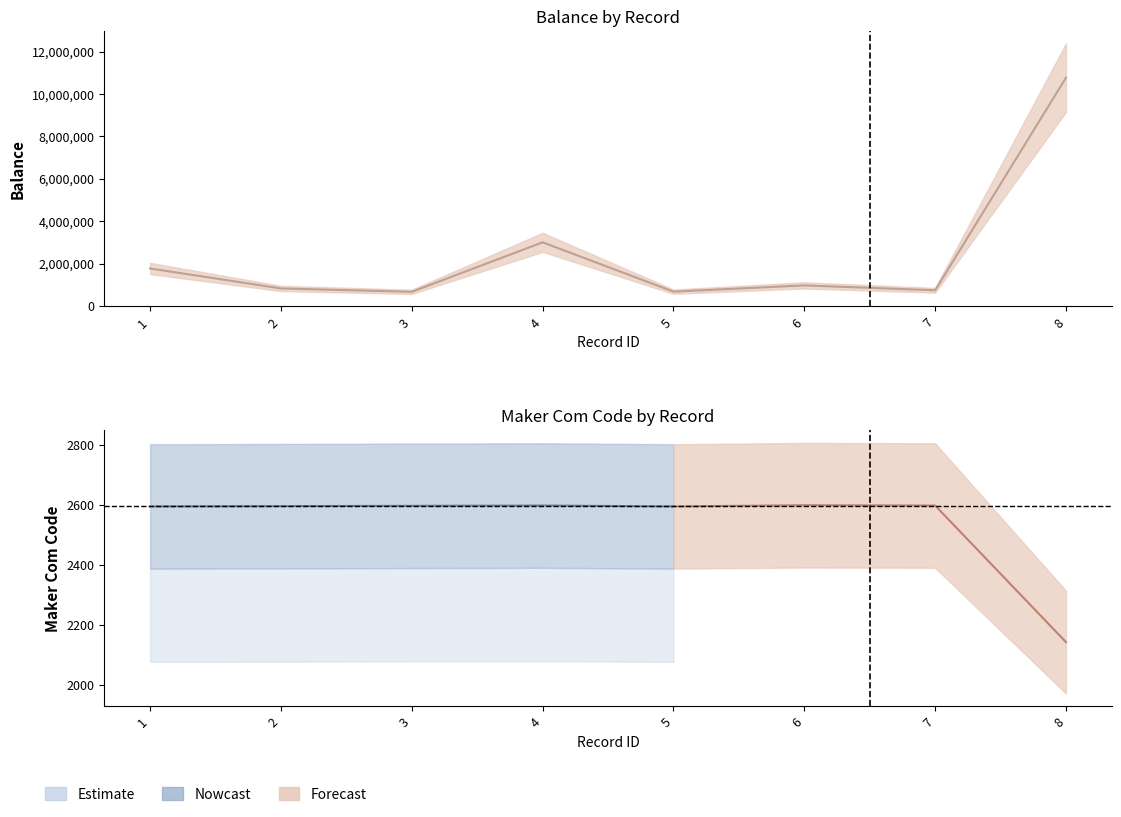

At which label is the value closest to 5716238?

4